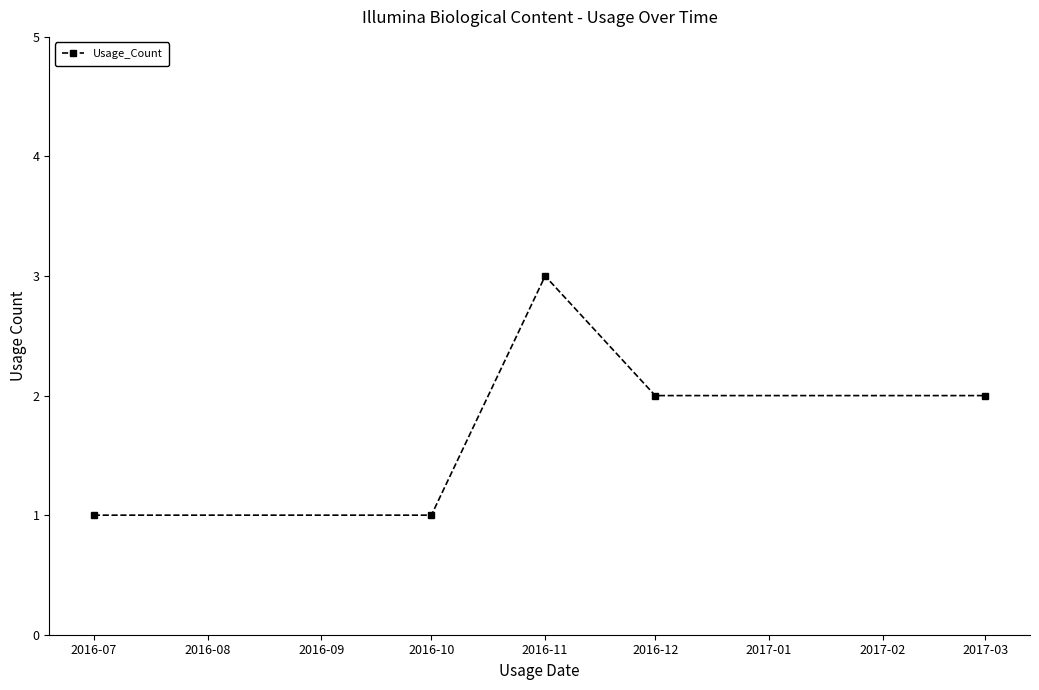

How many interior local peaks (higher than both neighbors) does the data have?

1